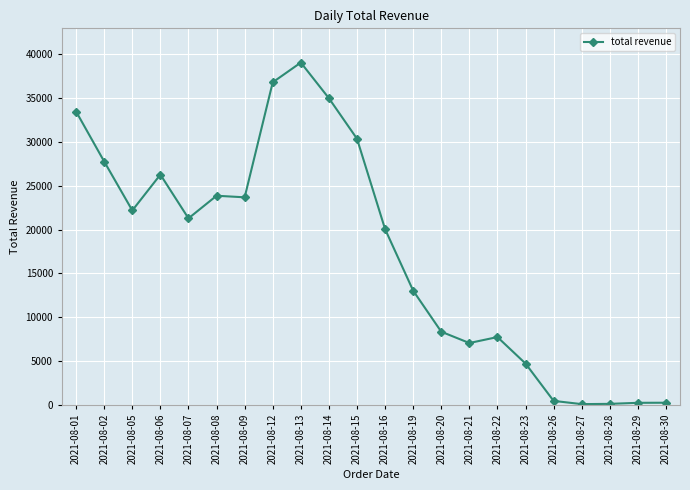

Where is the first local minimum?

2021-08-05